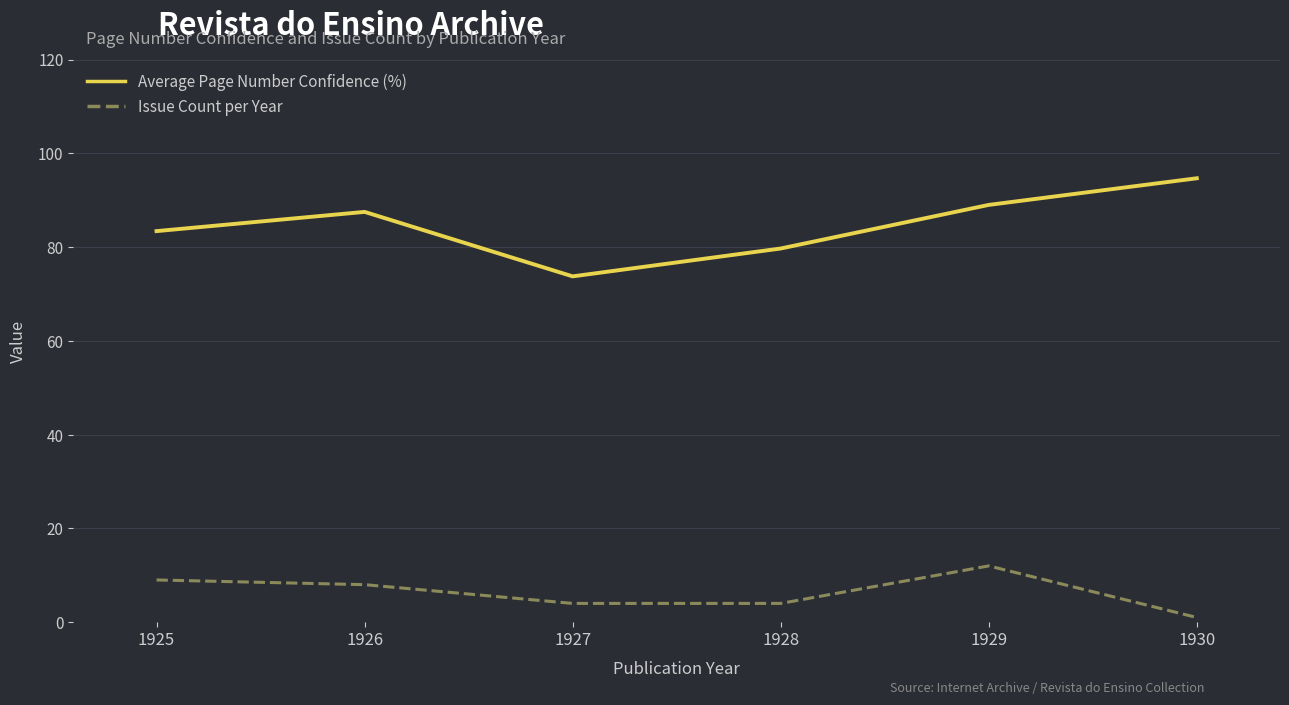

What is the difference between the highest and lowest values at 1929?

77.0